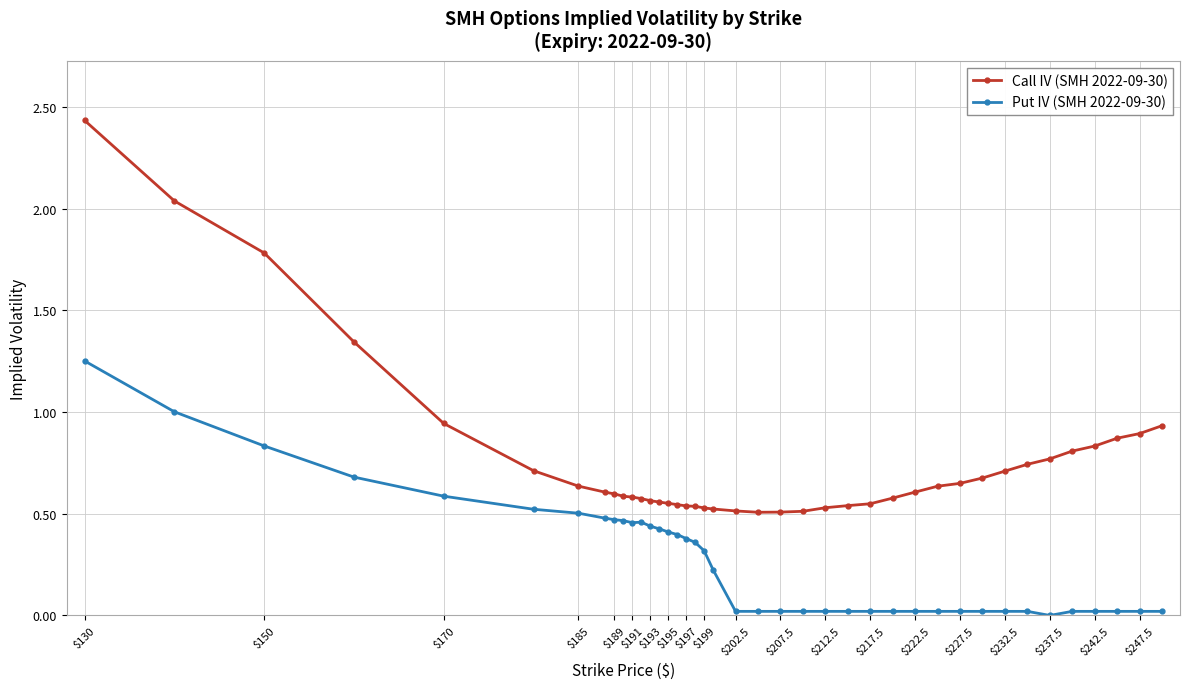

At how many categories does at least one series exceed 0?

40